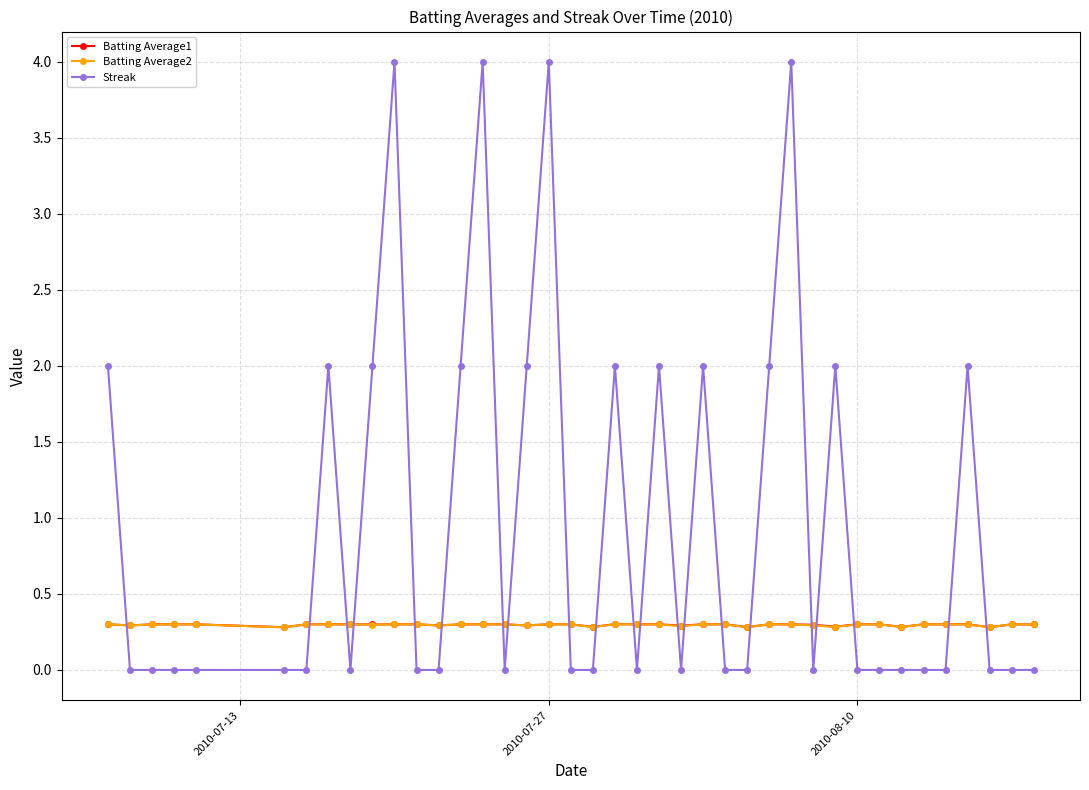

At how many categories does at least one series exceed 1?

15